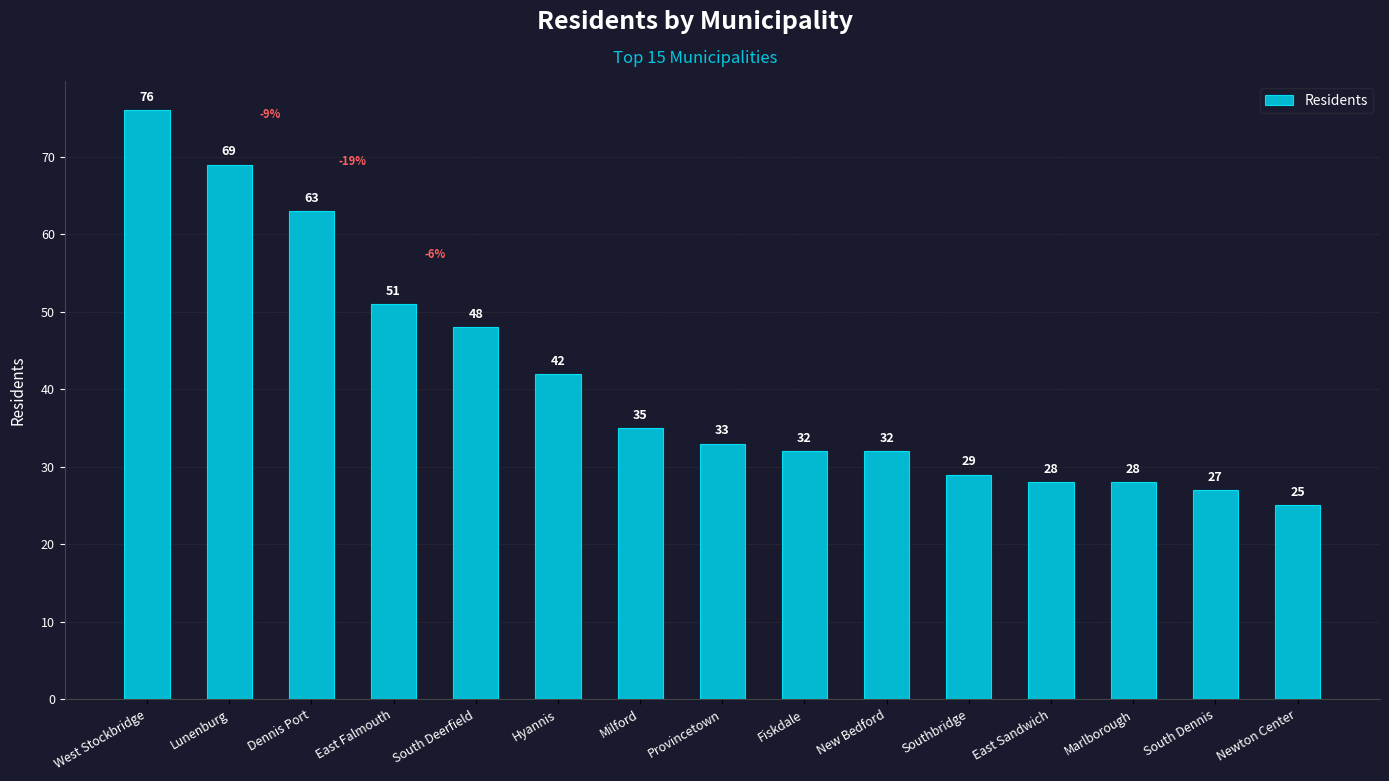

What is the change in value from Dennis Port to East Sandwich?

-35